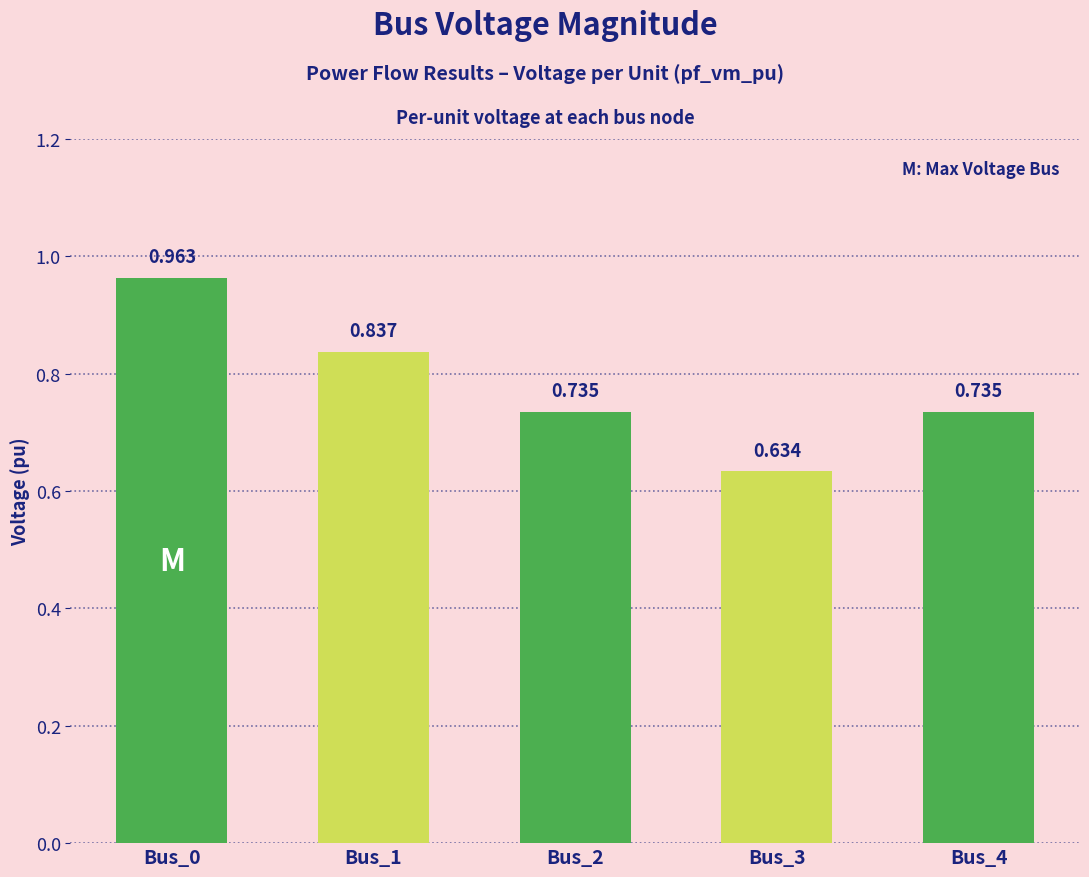

What is the sum of all values?

3.9